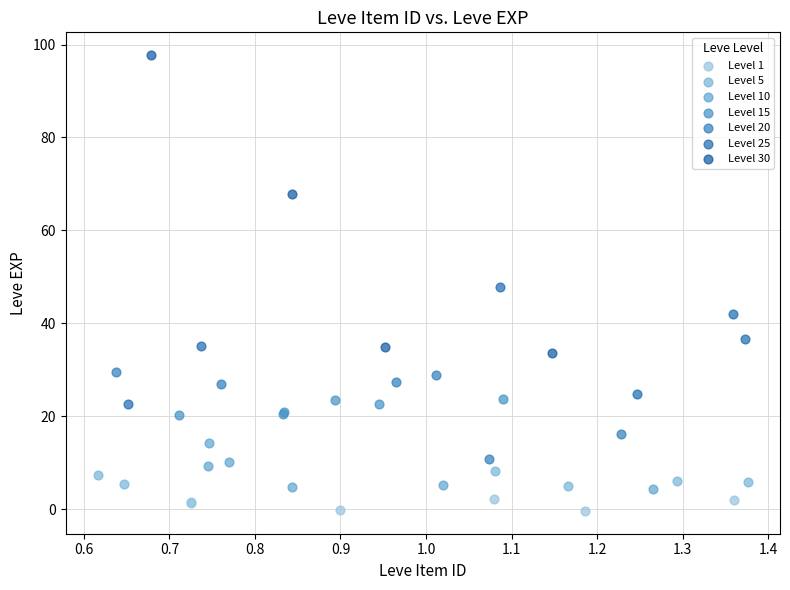

Which series contains the highest Y value?

Level 30